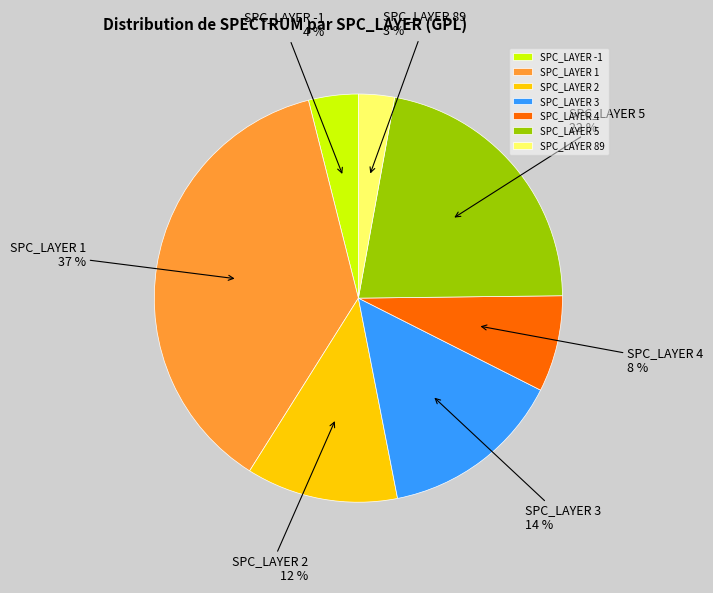

How many segments does this pie chart have?

7